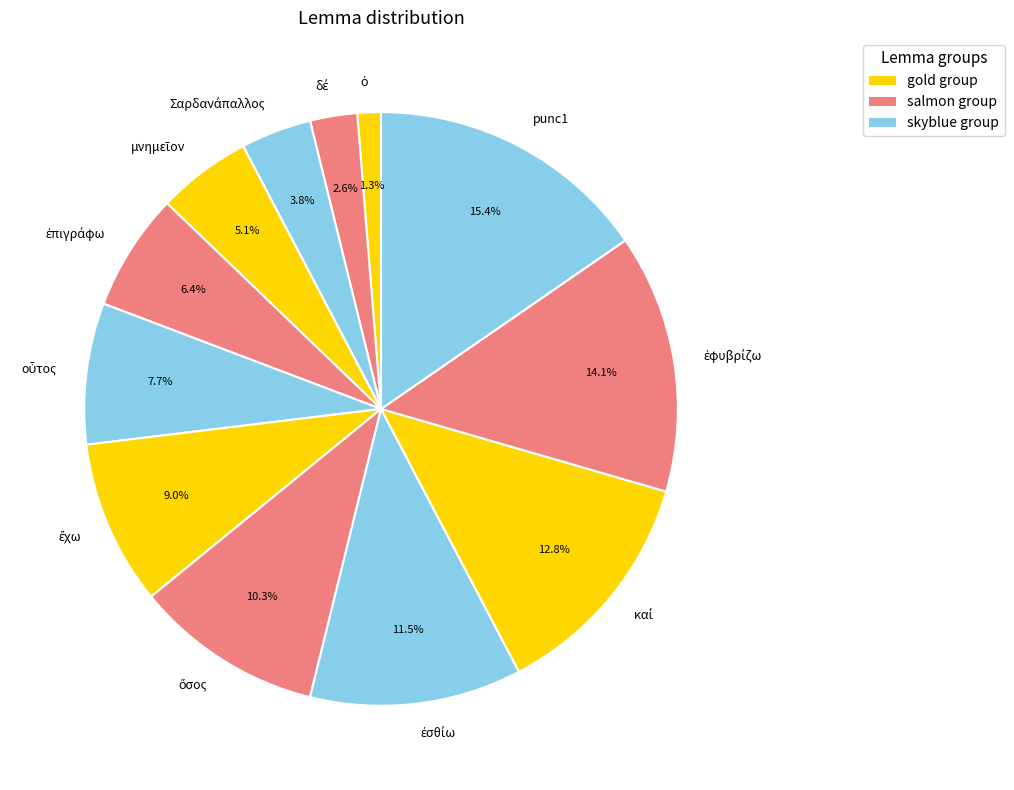

Is there any slice that represents more than half of the pie?

No